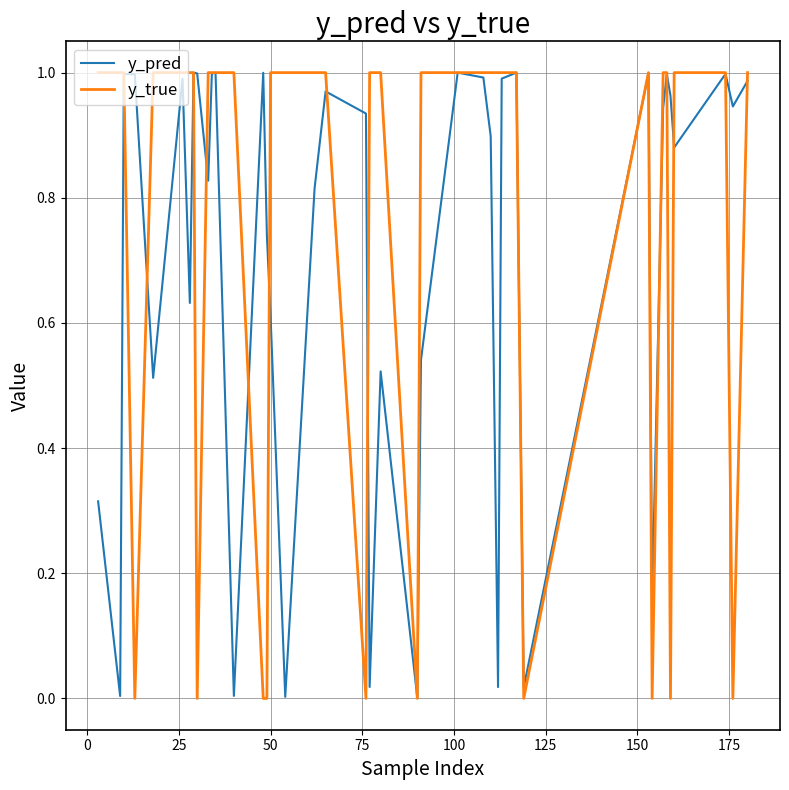

Which series has the largest total across all categories?

y_true